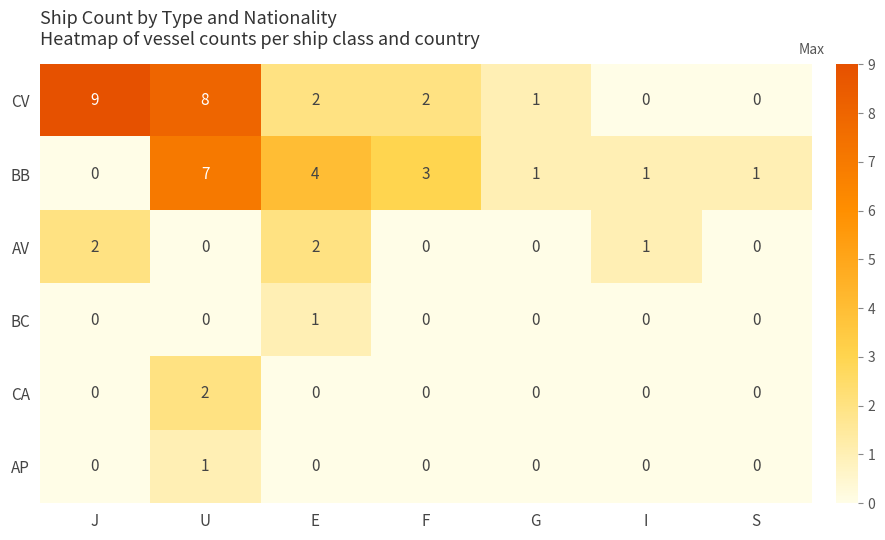

The value of BB at E is 4. True or false?

True